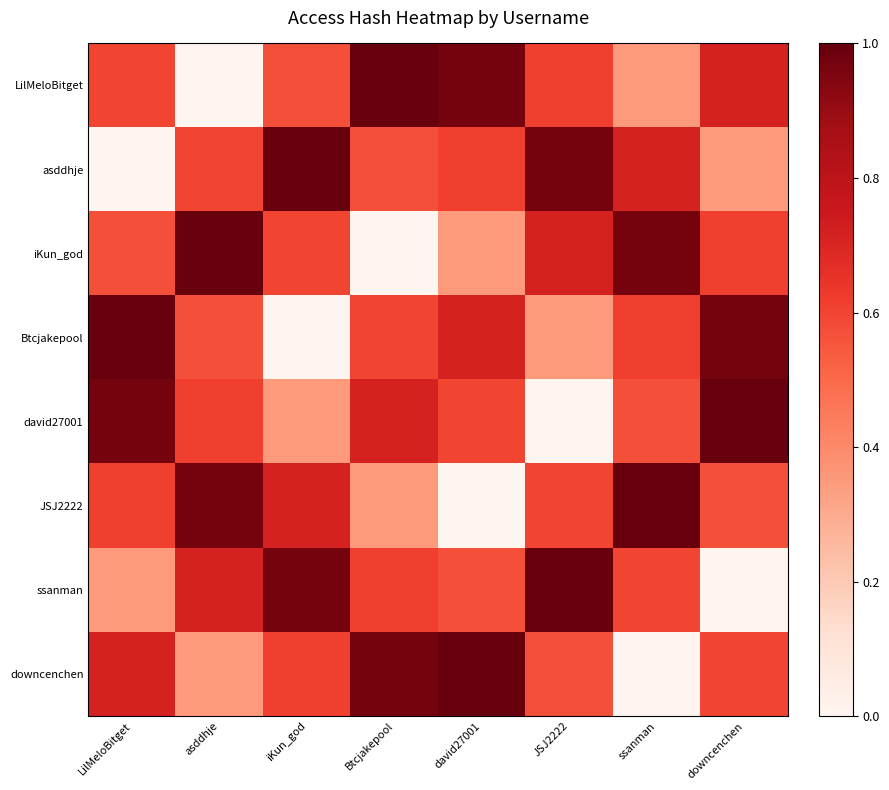

Between david27001 and ssanman, which series saw the biggest shift?

JSJ2222